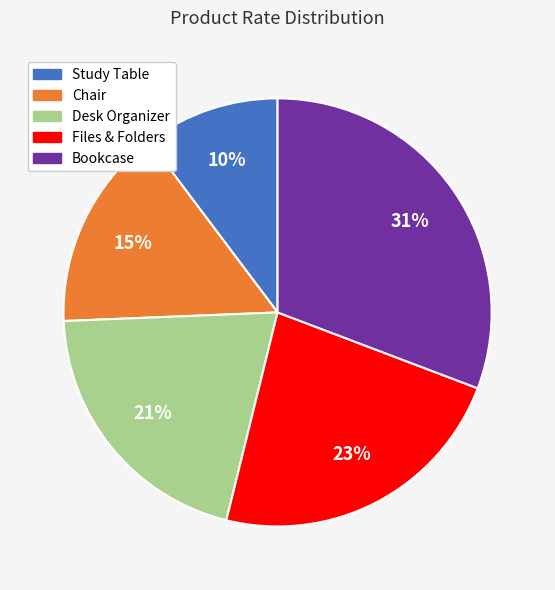

Do Files & Folders and Chair together represent more than half of the pie?

No